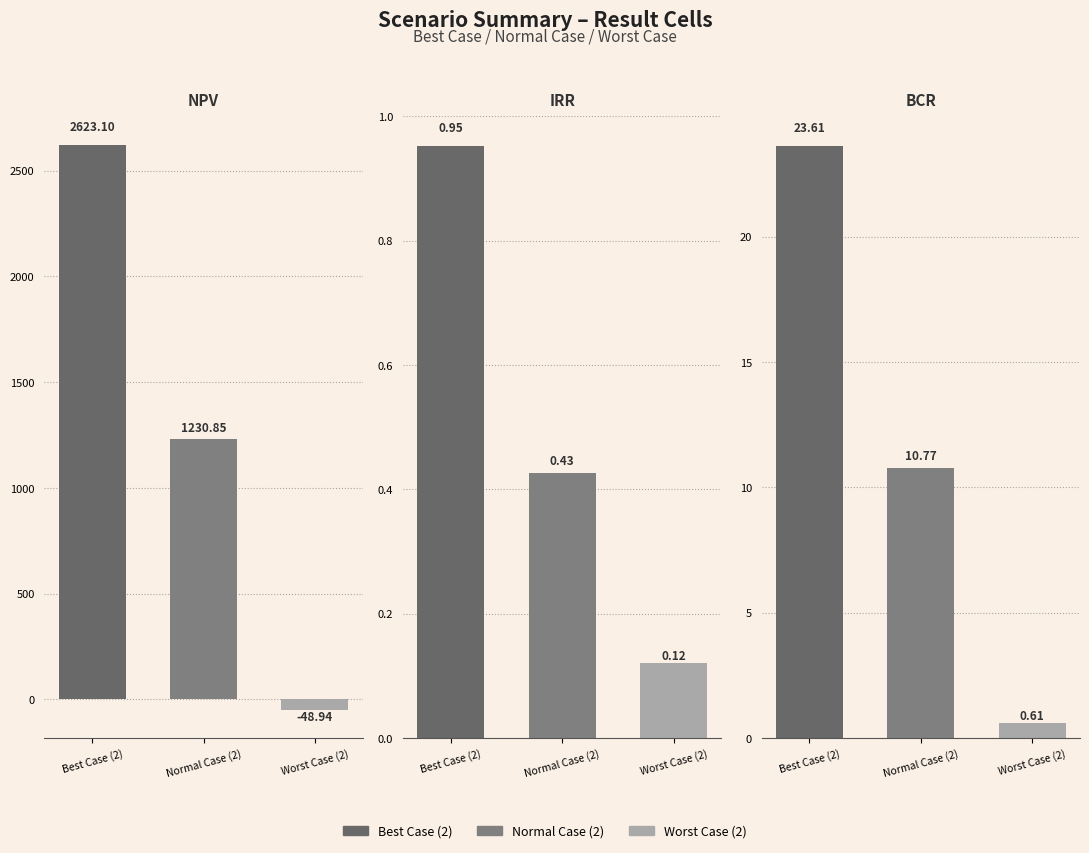

At which category is the sum across all series the highest?

Best Case (2)